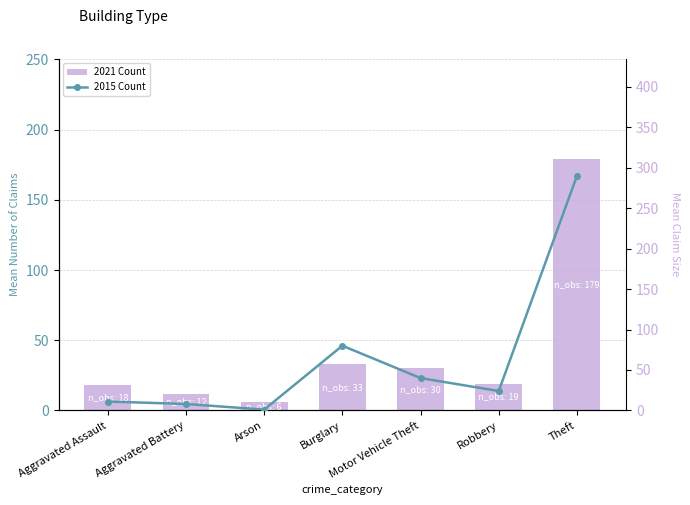

How many values in the 2015 Count series exceed 24?

3